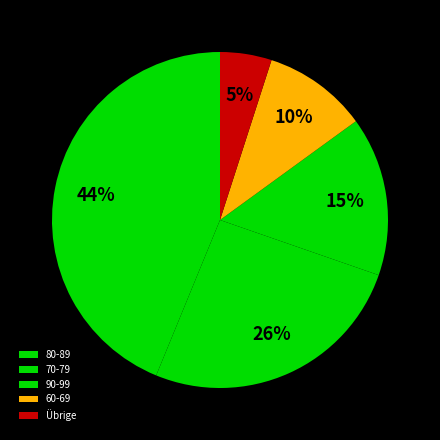

To the nearest percent, what is the difference between the 90-99 and 80-89 slice percentages?

28%